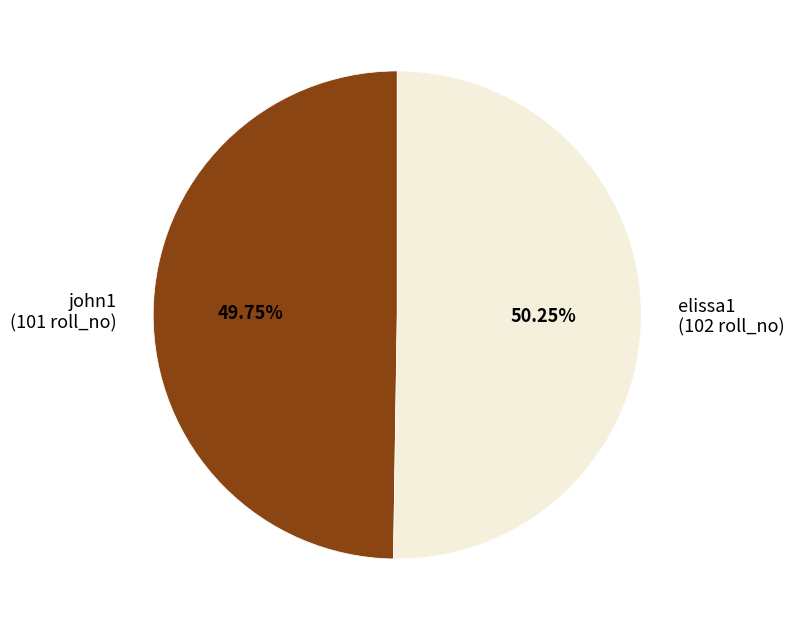

To the nearest percent, what portion does elissa1 represent?

50%